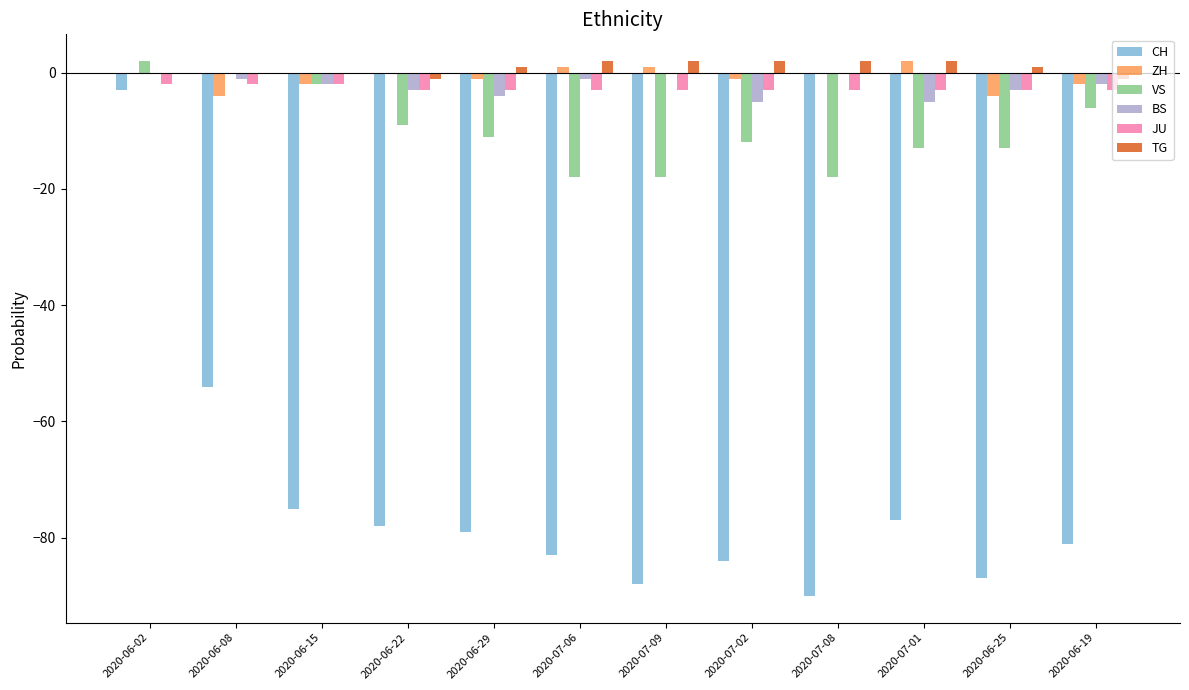

What is the maximum value for VS?

2